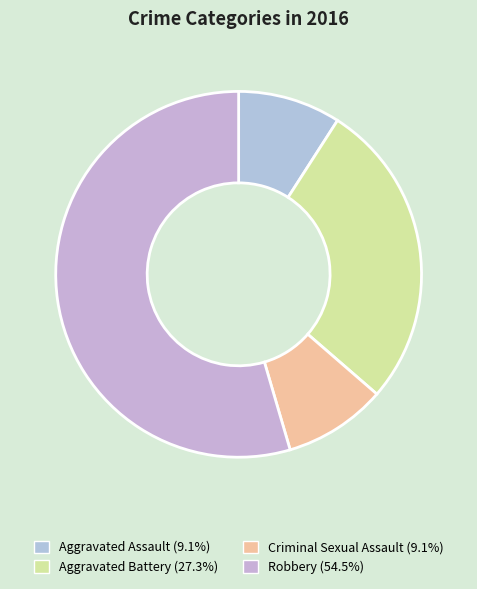

The Robbery slice represents 55% of the pie. True or false?

True